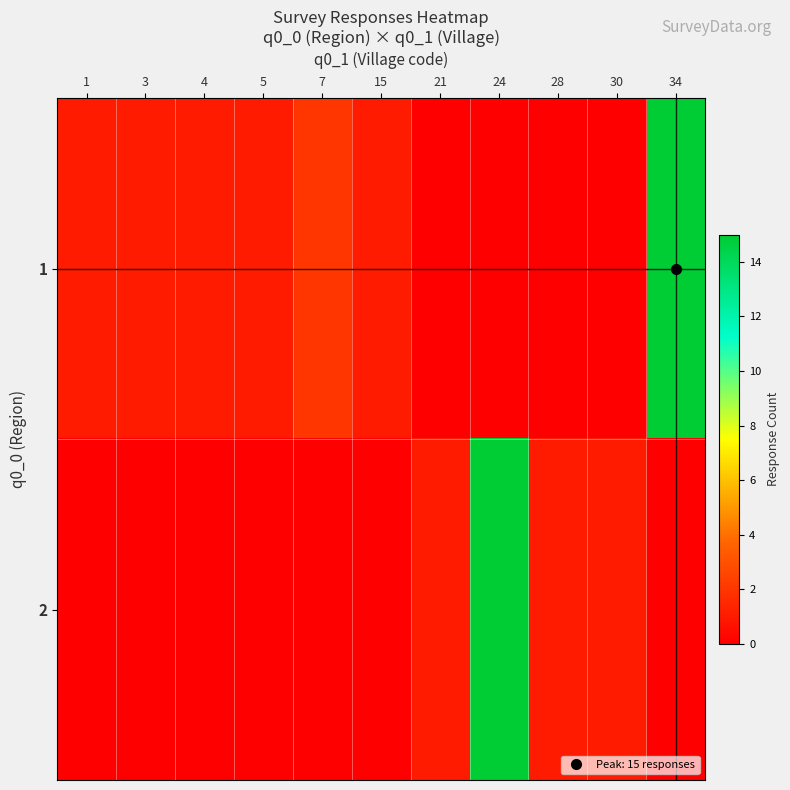

What is the difference between the highest and lowest values at 3?

1